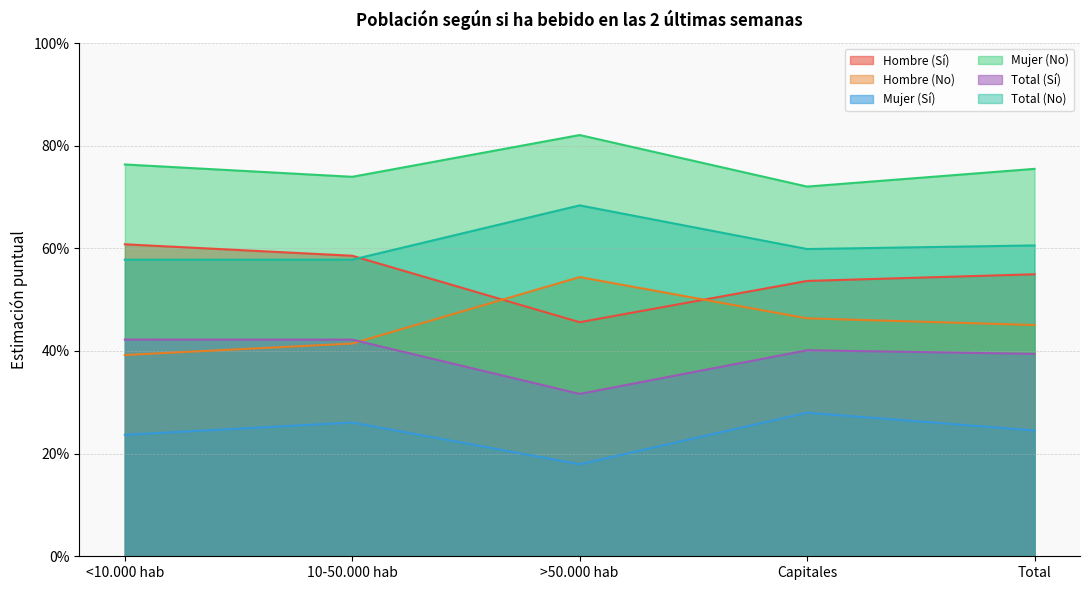

What is the value of the Hombre (No) point at the 4th from the left?

0.5